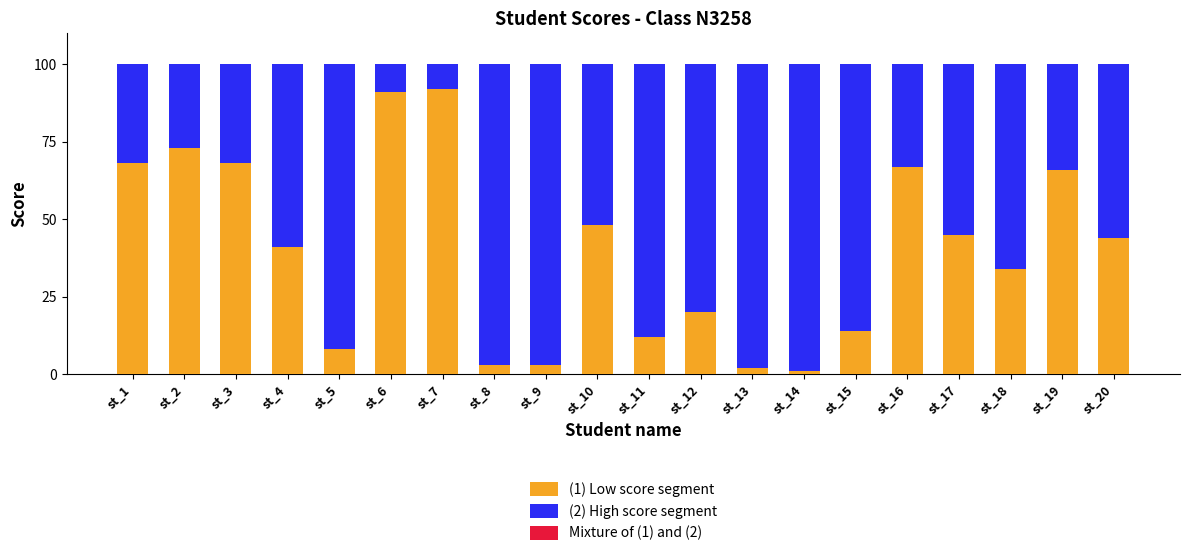

The value of (1) Low score segment at st_3 is 68. True or false?

True